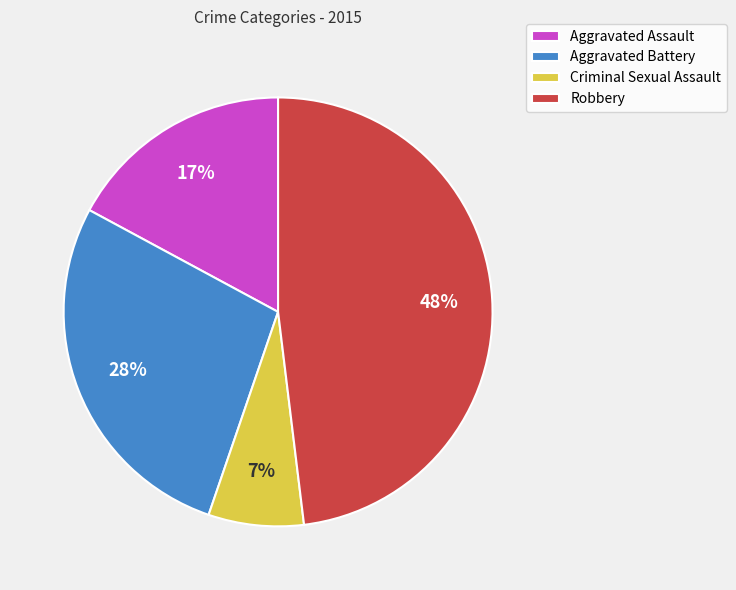

Is the sum of Criminal Sexual Assault and Aggravated Assault greater than half?

No